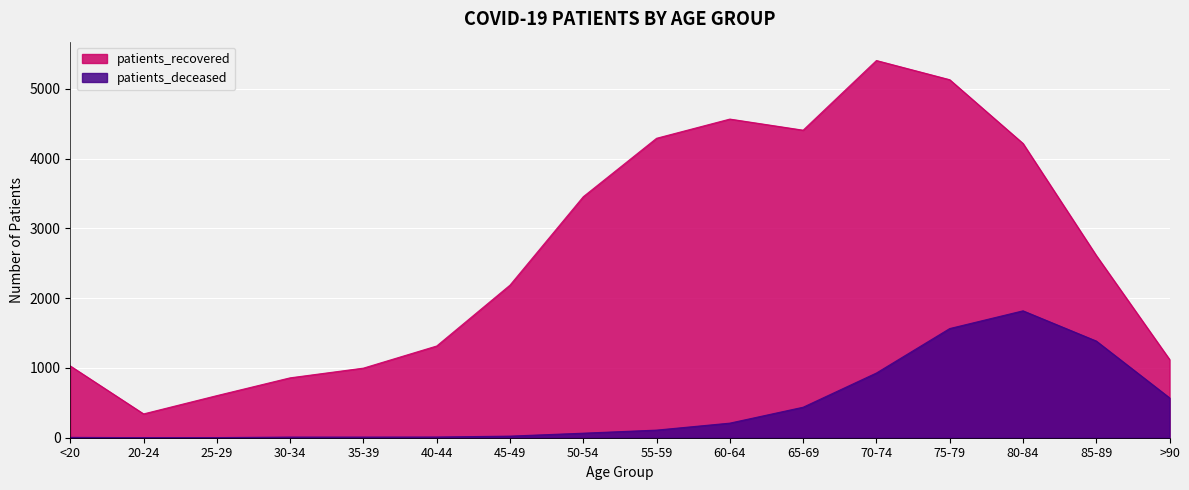

What position from the right is 30-34?

13